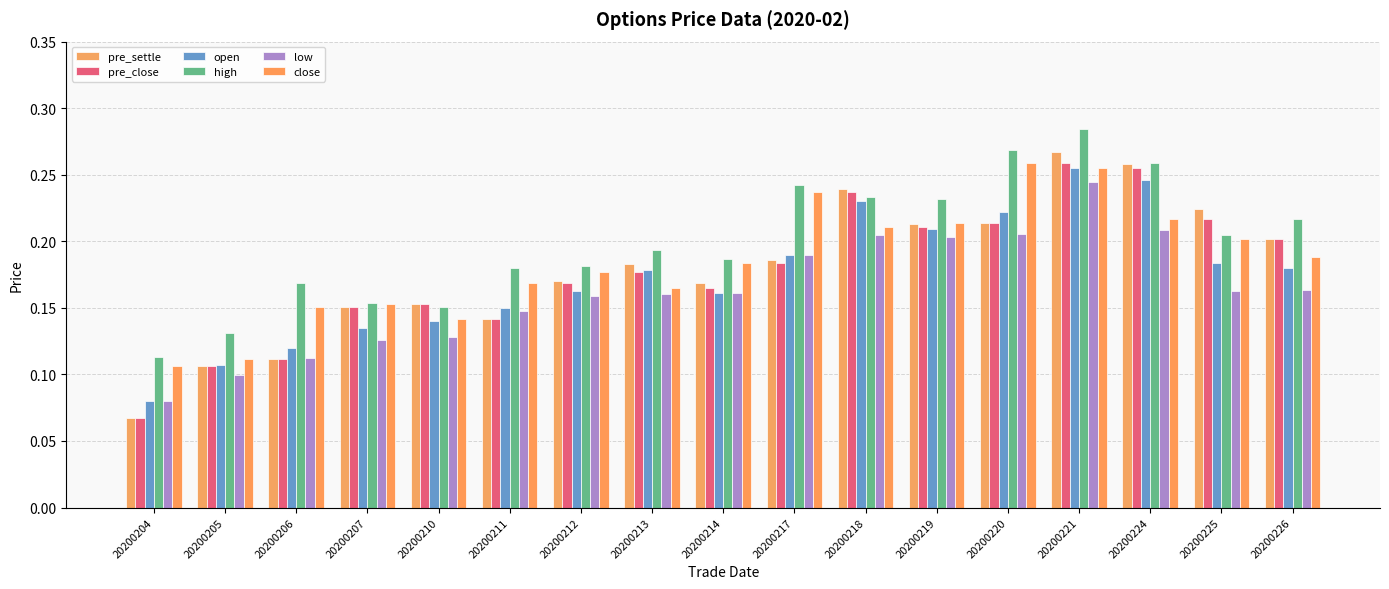

Which category has the lowest value in the pre_close series?

20200204